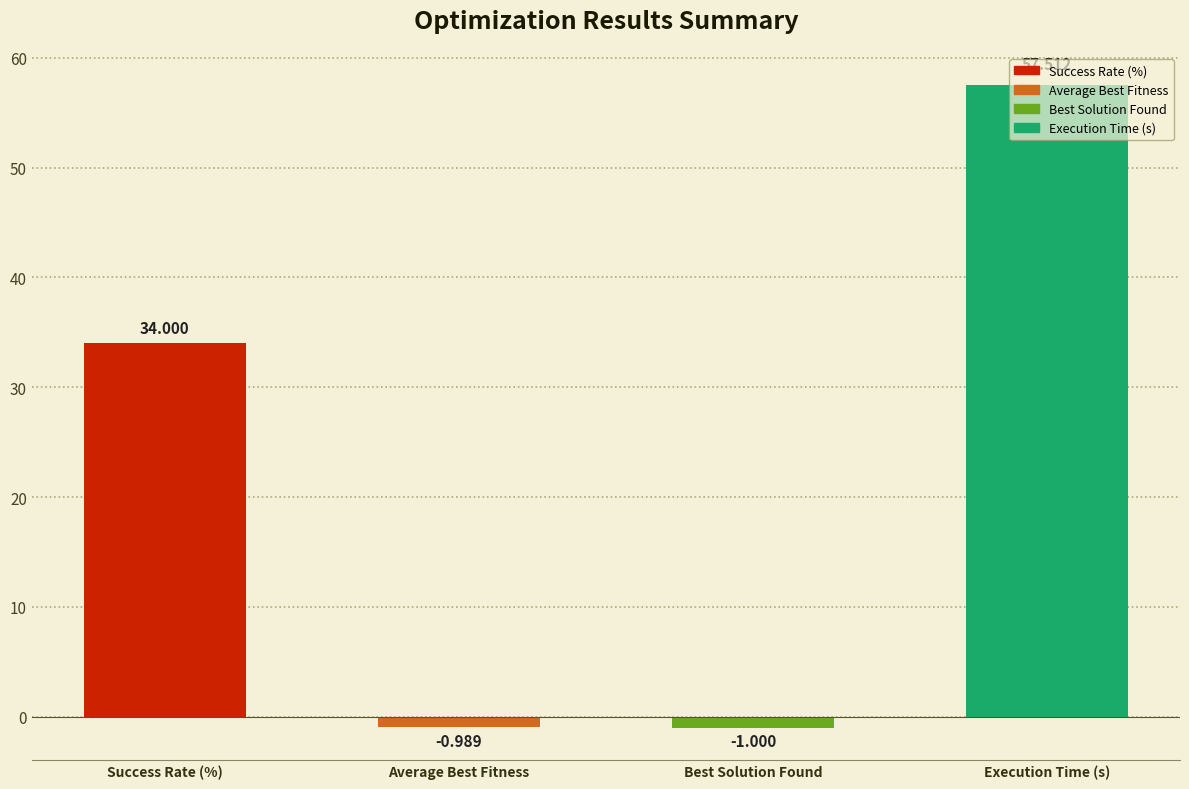

Between Success Rate (%) and Average Best Fitness, which is larger?

Success Rate (%)